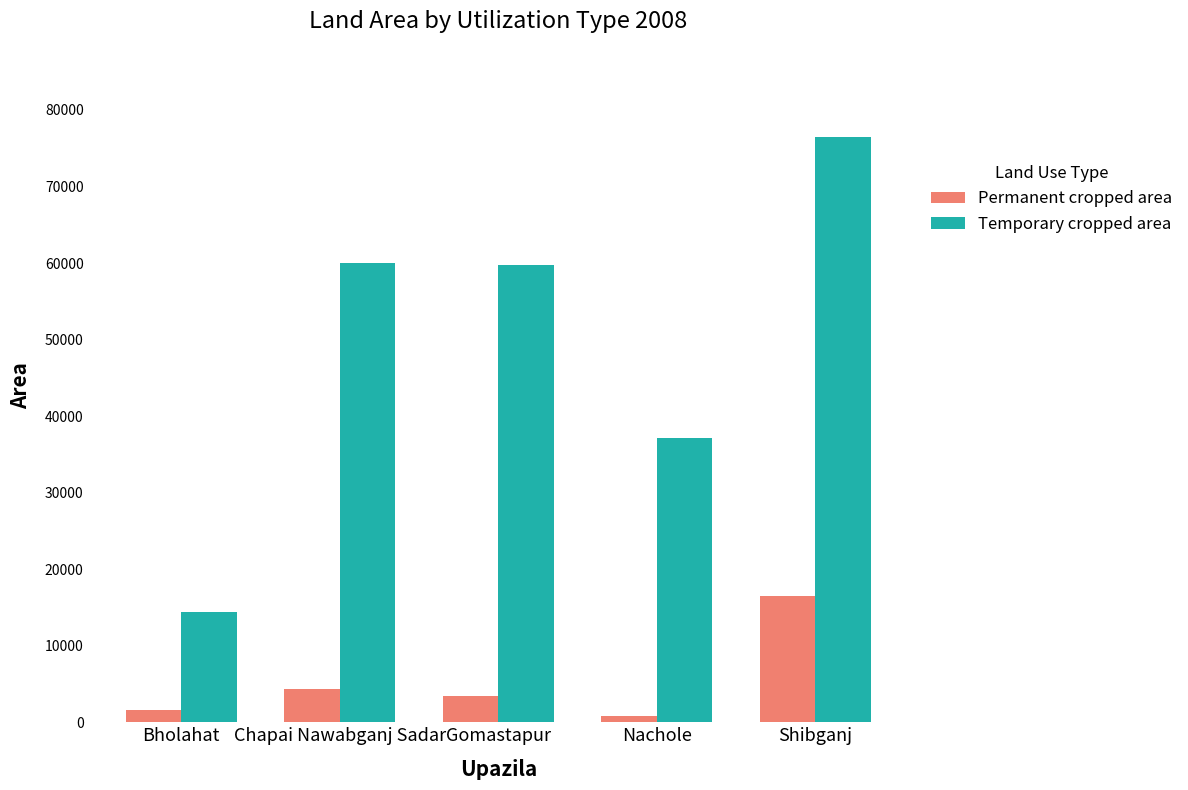

What is the total value across all series at Shibganj?

93003